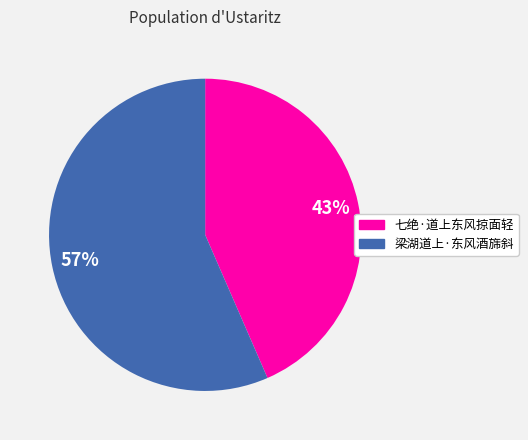

What percentage is the 梁湖道上·东风酒旆斜 slice, to the nearest percent?

57%